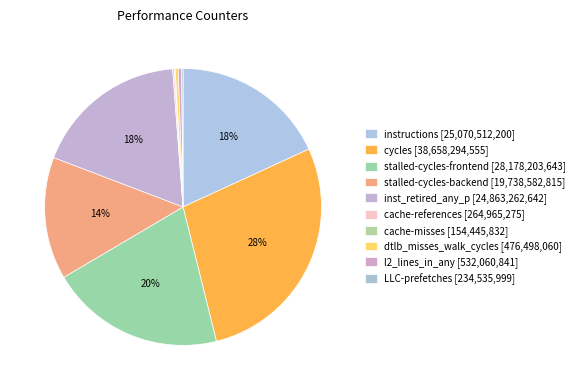

Which category has the smallest portion of the pie?

cache-misses